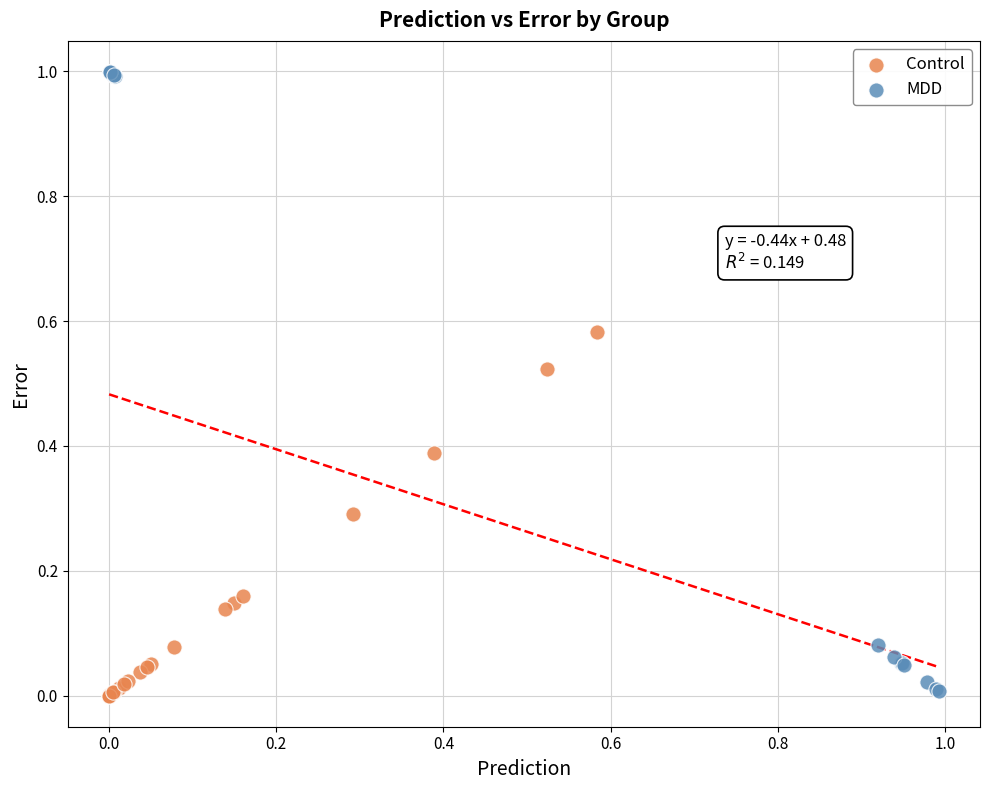

Which series reaches the maximum Y coordinate?

MDD